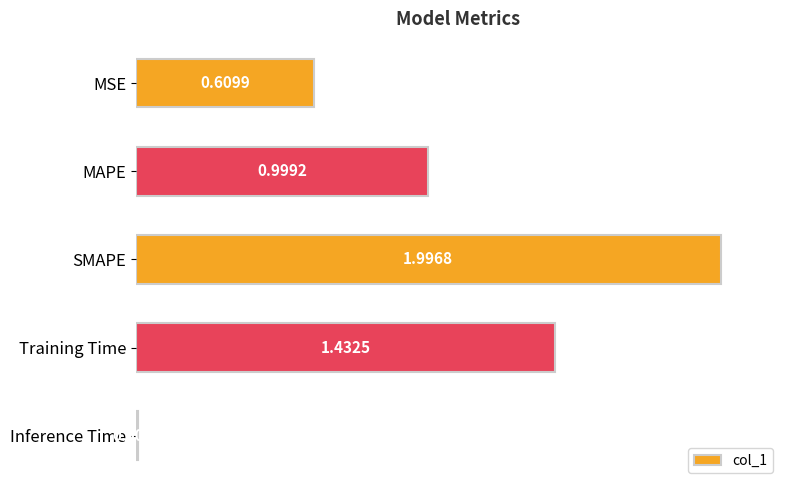

What is the greatest value displayed?

2.0